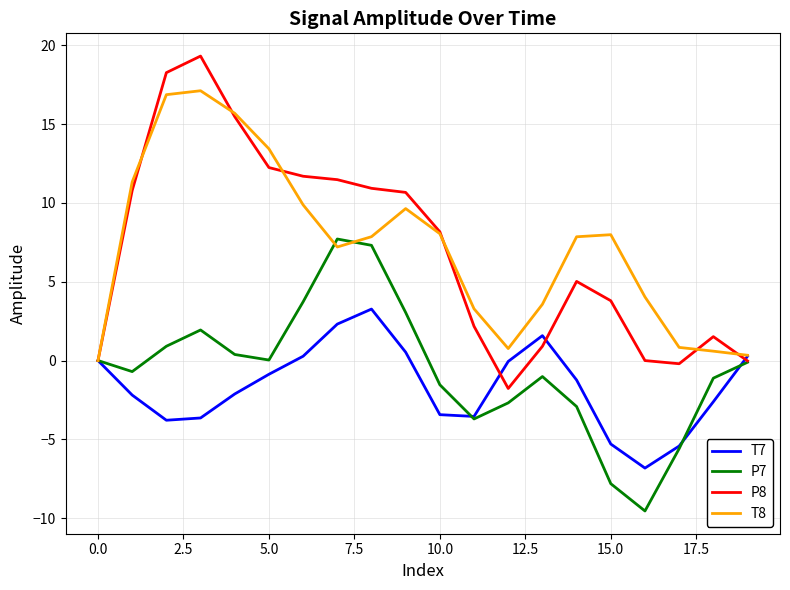

Which series has the largest total across all categories?

T8